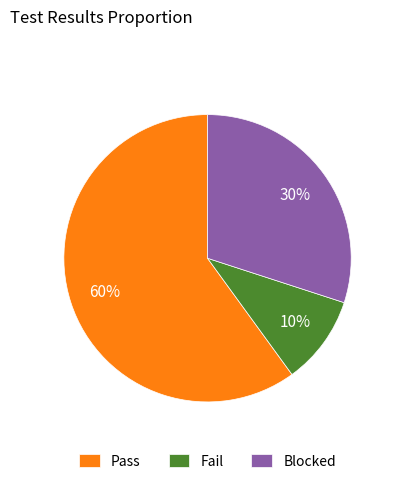

Which category accounts for the majority?

Pass